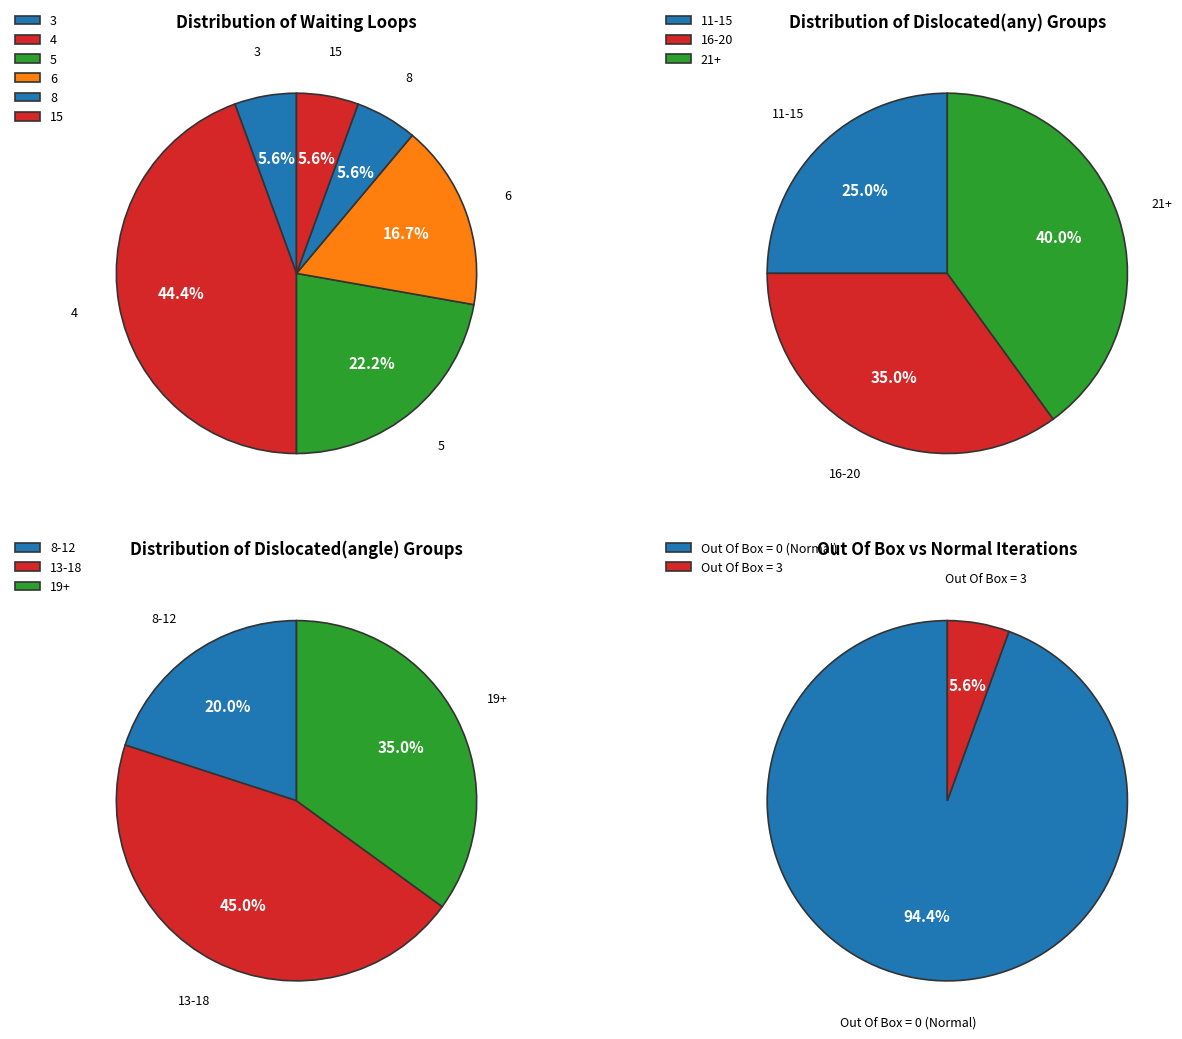

How many segments does this pie chart have?

4